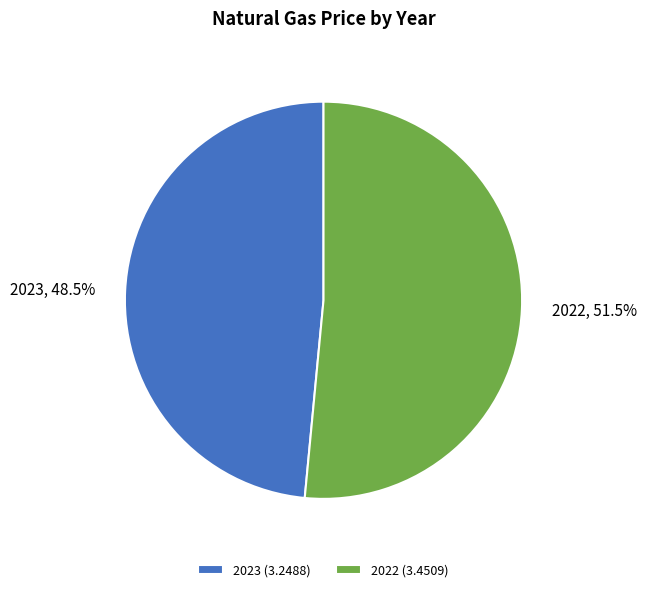

To the nearest percent, what is the average slice percentage?

50%